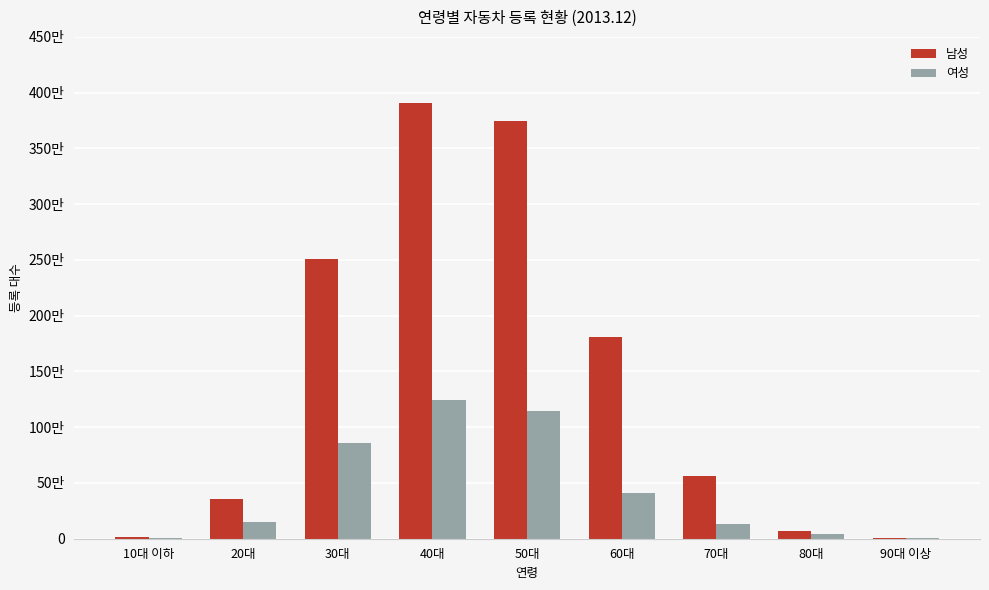

At how many categories does at least one series exceed 3201935?

2